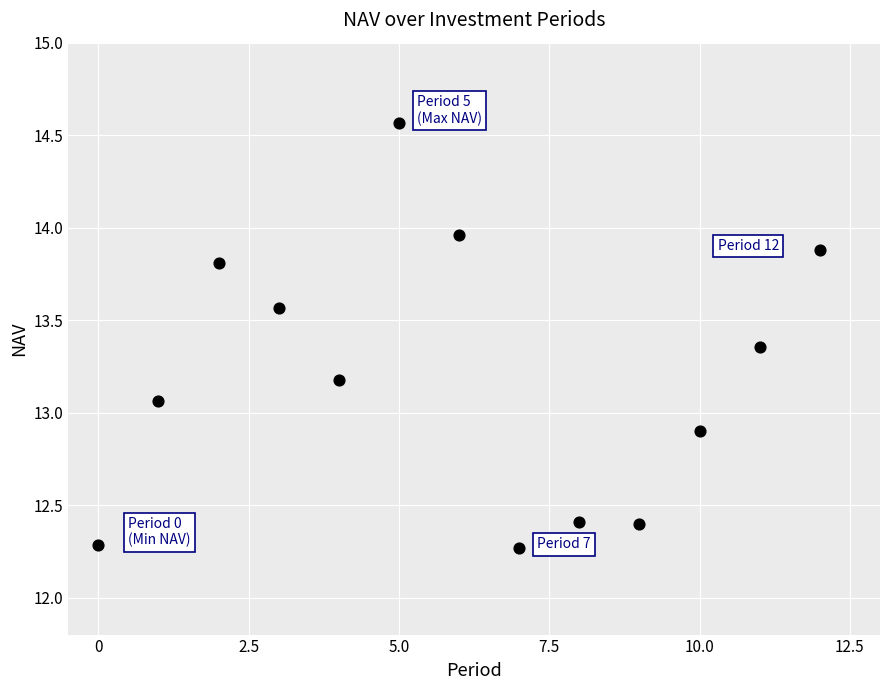

What is the range of Y values (max minus min)?

2.3